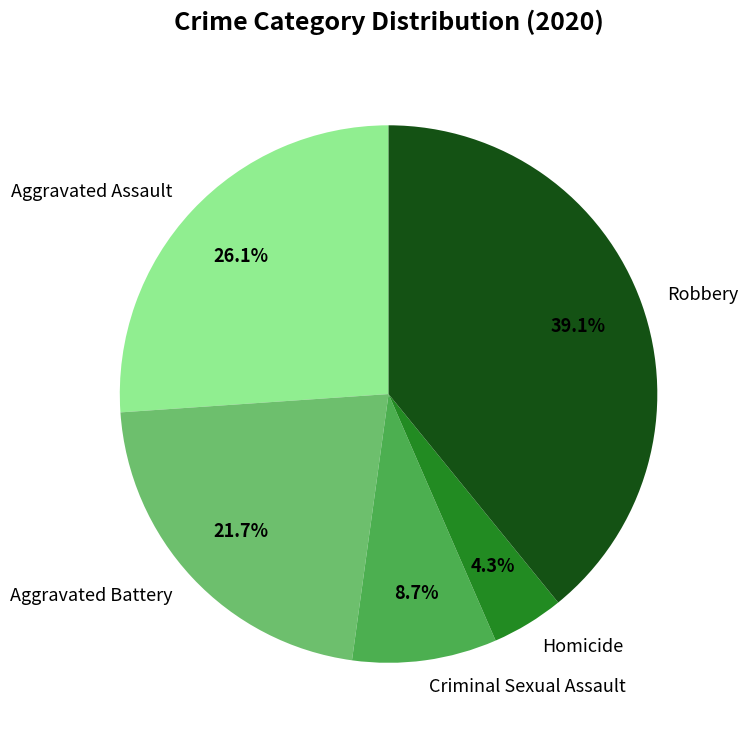

True or false: Criminal Sexual Assault accounts for 1% of the total.

False